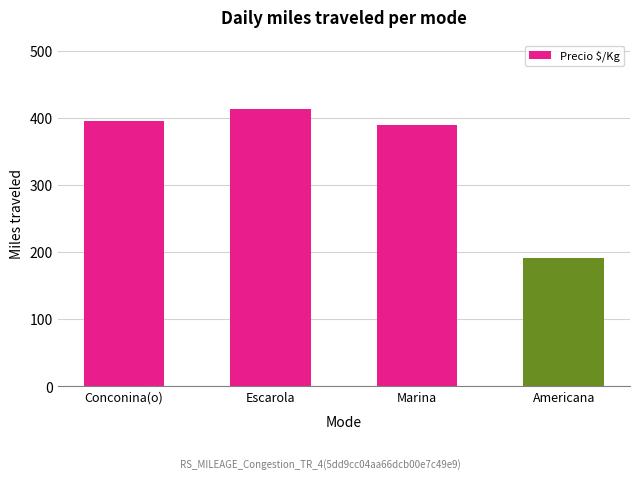

Reading left to right, extract all data points from this chart.

395.0	413.0	389.4	191.0